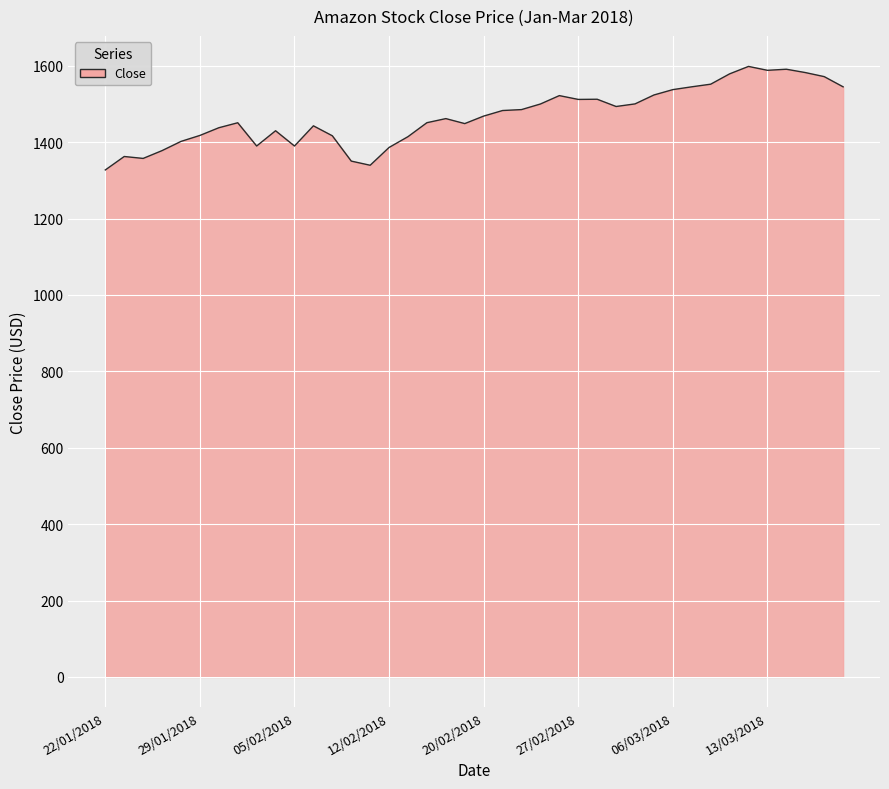

What is the maximum value shown in the chart?

1598.4